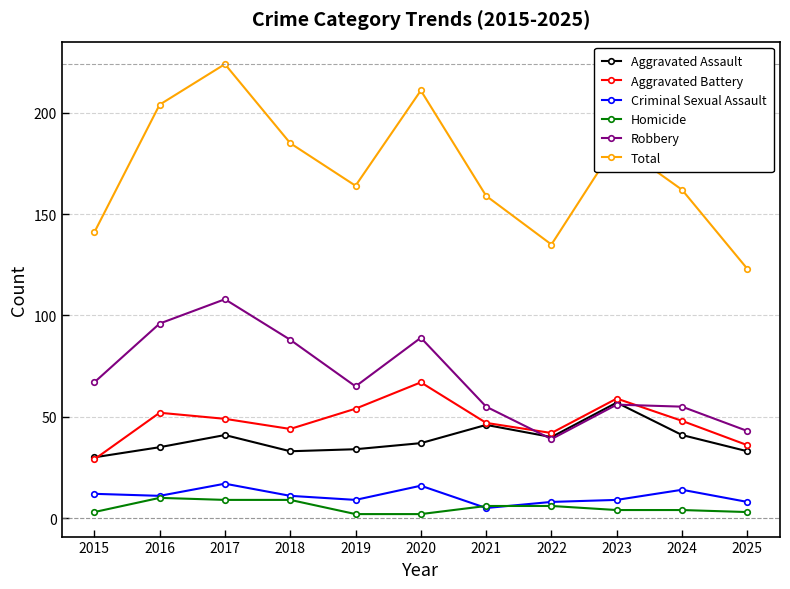

True or false: Robbery and Homicide intersect in this chart.

False